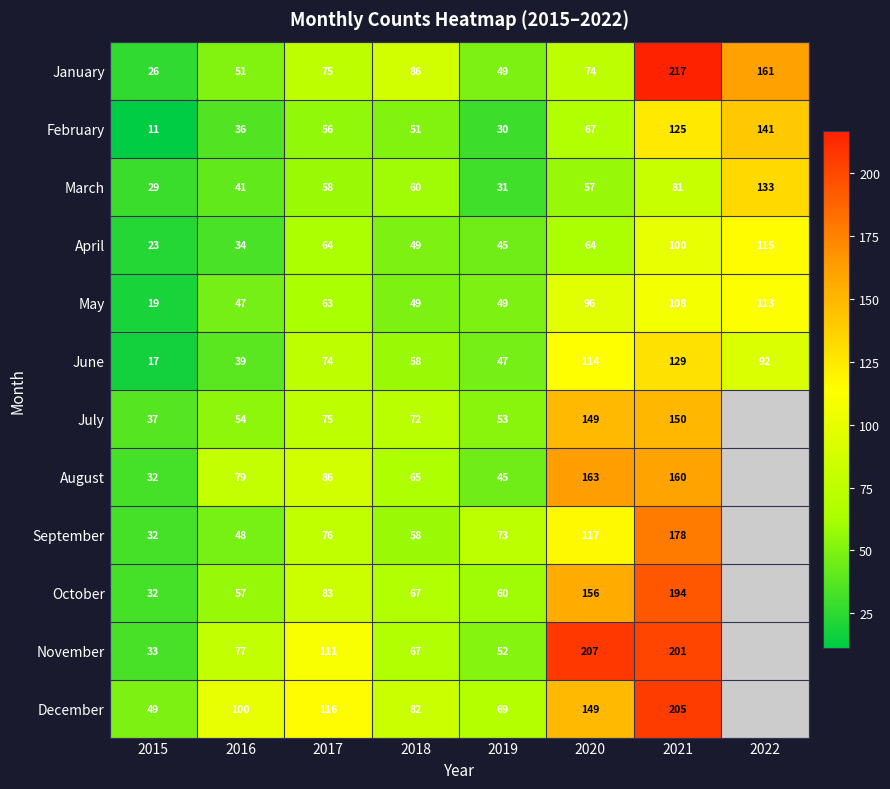

What is the difference between the maximum and minimum values in the June series?

112.0